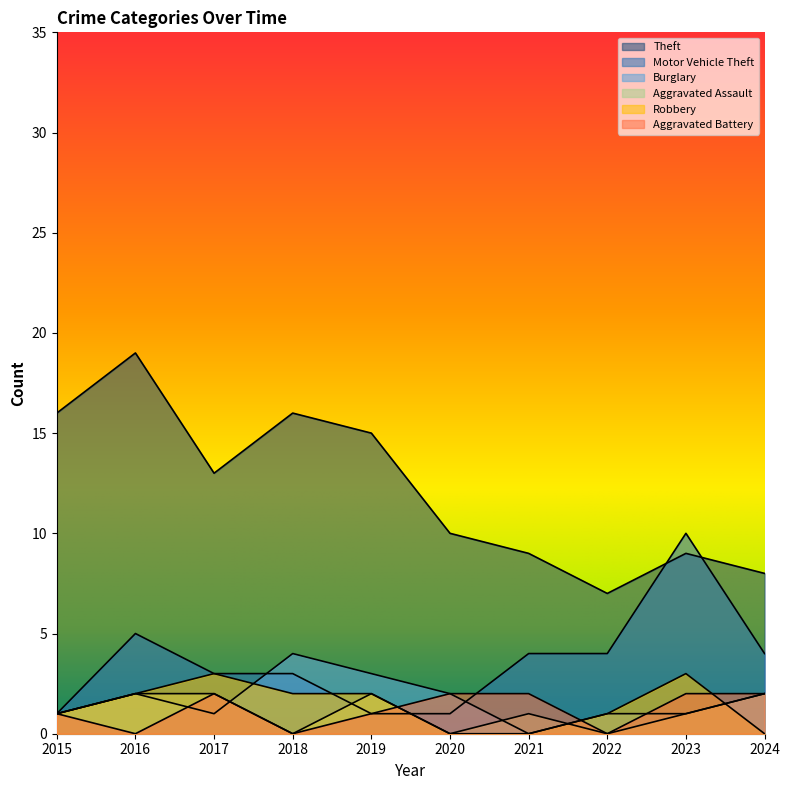

How many interior local peaks does the Robbery series have?

2